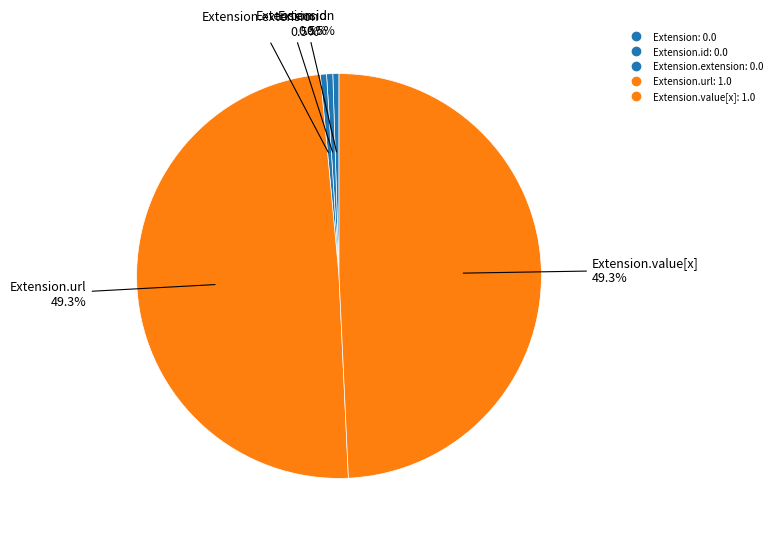

How many segments does this pie chart have?

5